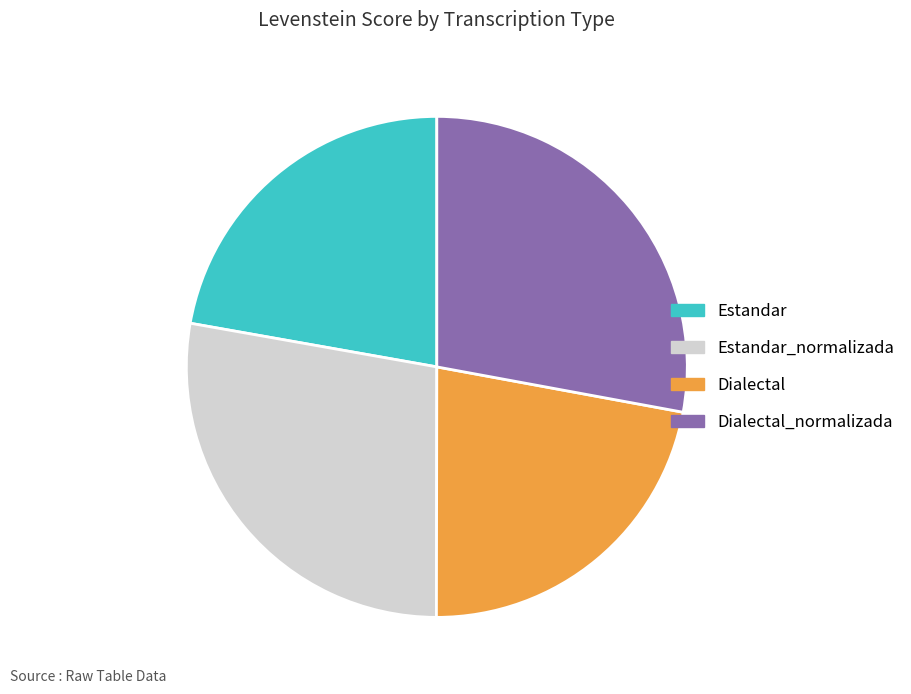

How many segments does this pie chart have?

4